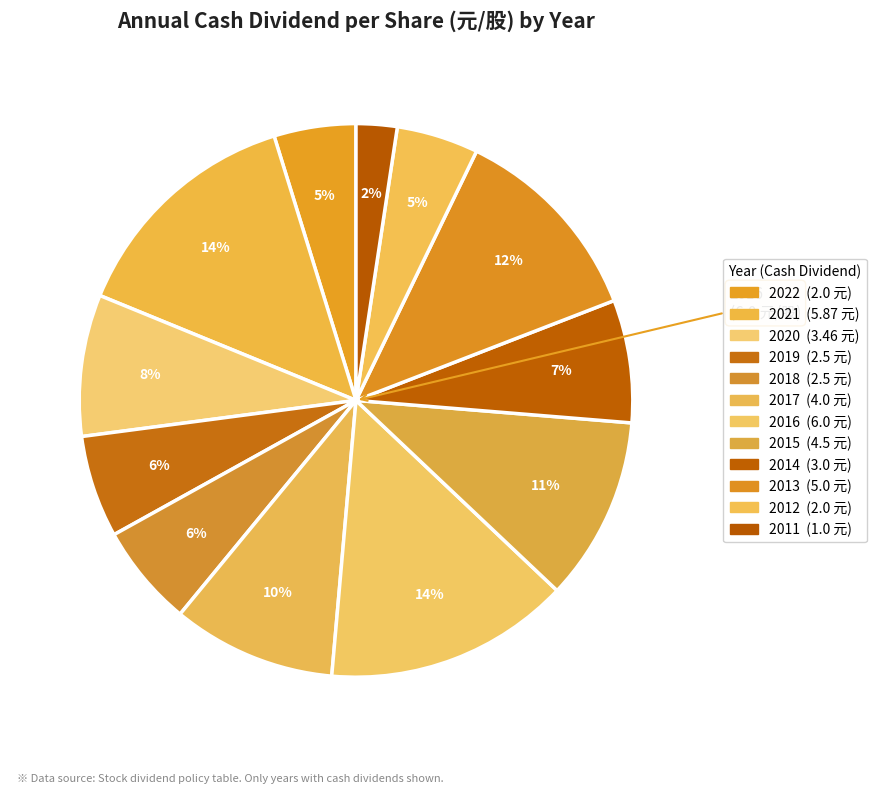

To the nearest percent, what portion does 2013 represent?

12%